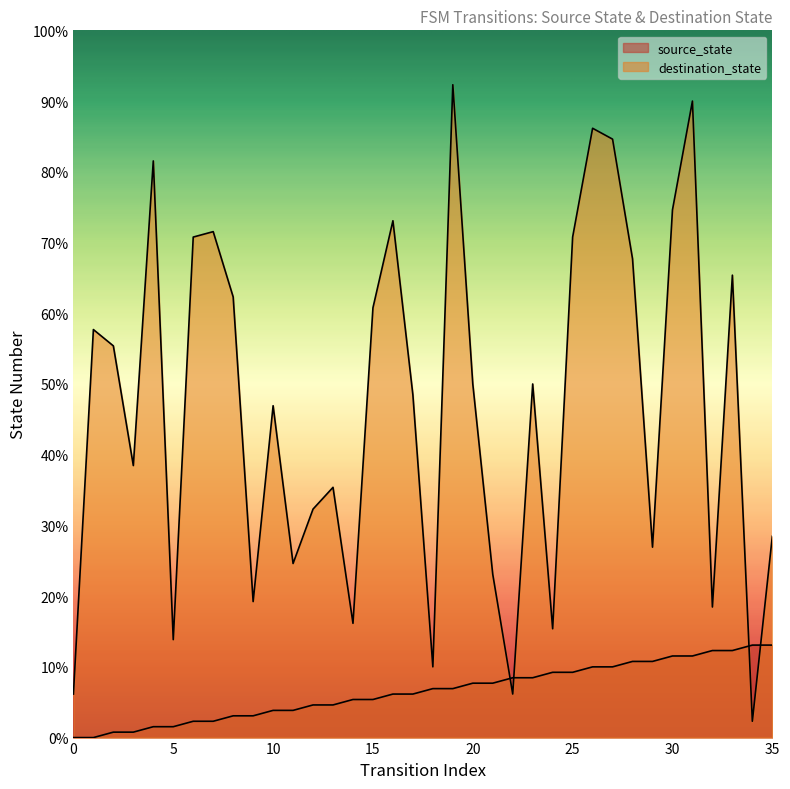

How many times do destination_state and source_state cross each other?

4